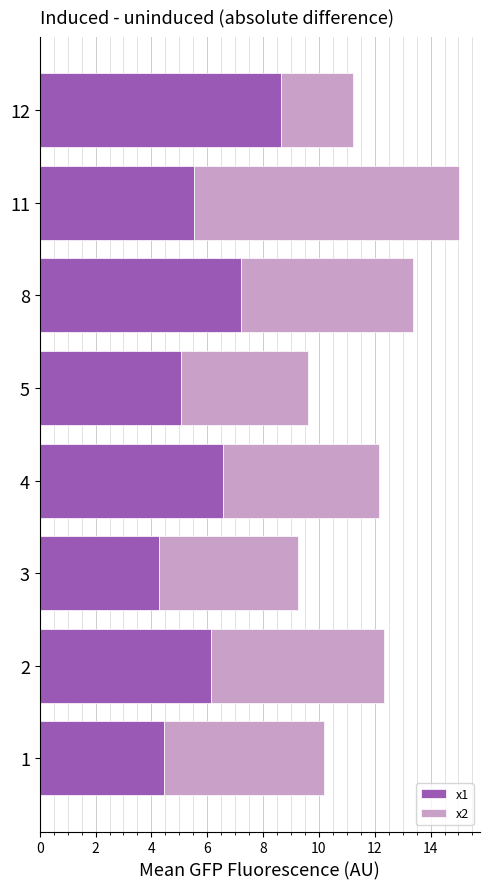

Is it true that x1 equals 5.0 at 5?

True